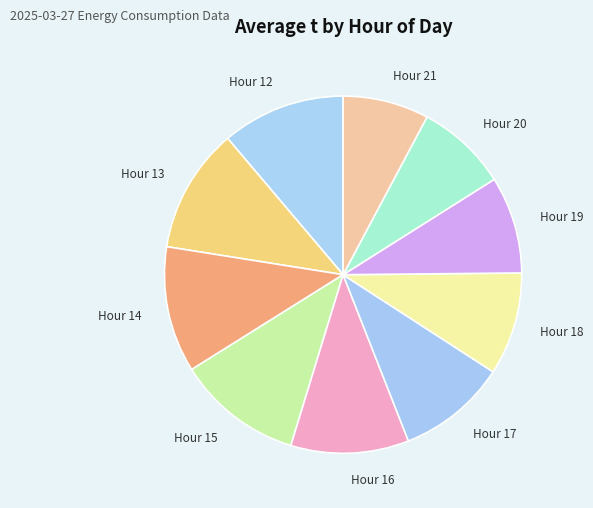

Combined, do Hour 21 and Hour 17 account for over 50%?

No